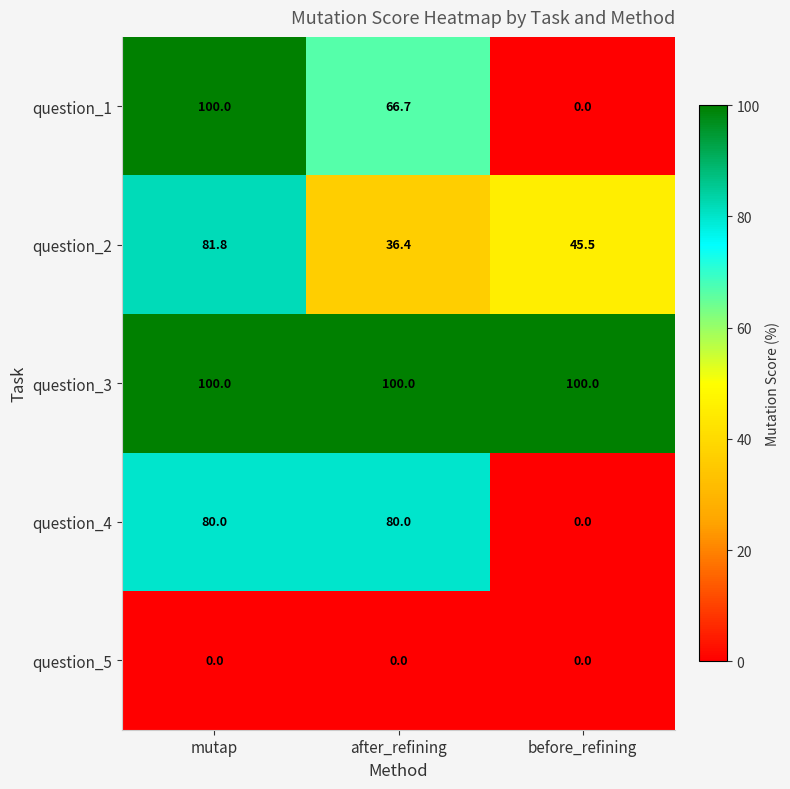

What is the average value of the question_3 series?

100.0